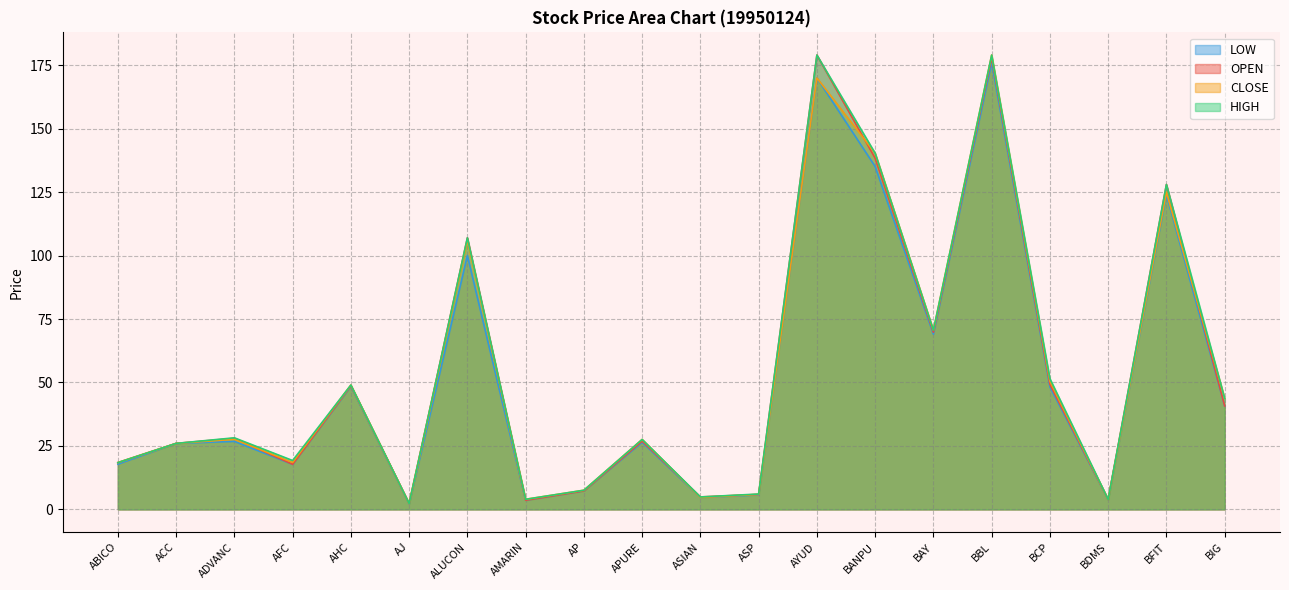

True or false: OPEN has more than 0 points higher than both neighbors.

True